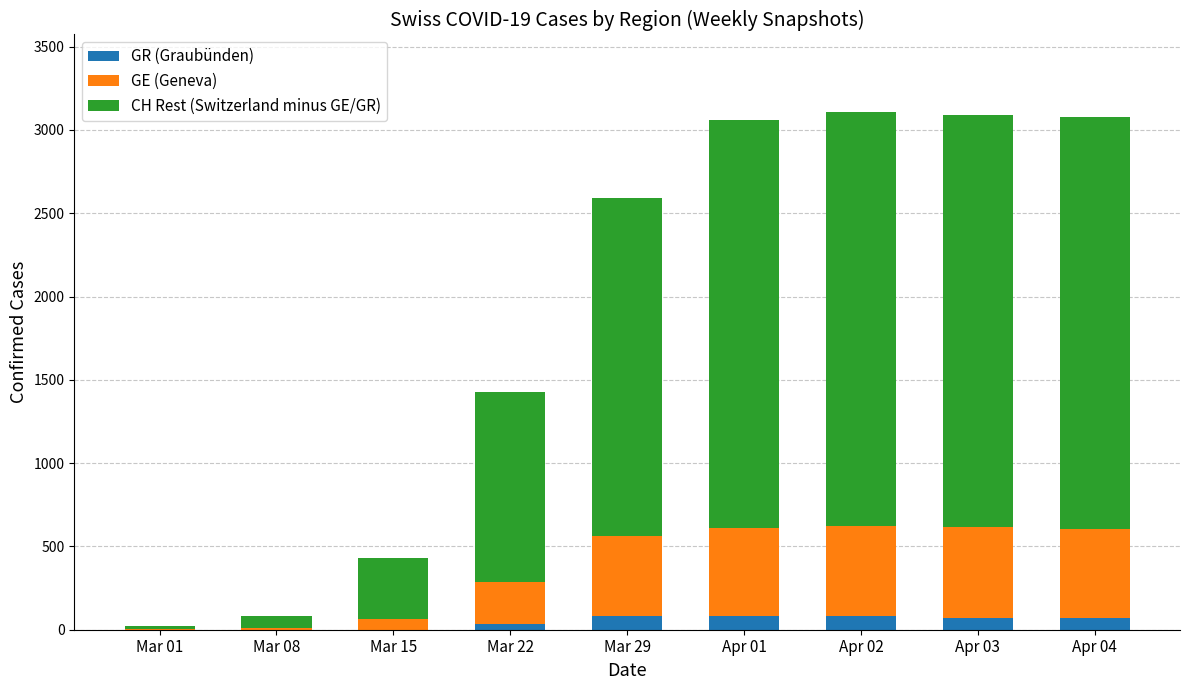

What are all the series names shown in the legend?

GR (Graubünden), GE (Geneva), CH Rest (Switzerland minus GE/GR)